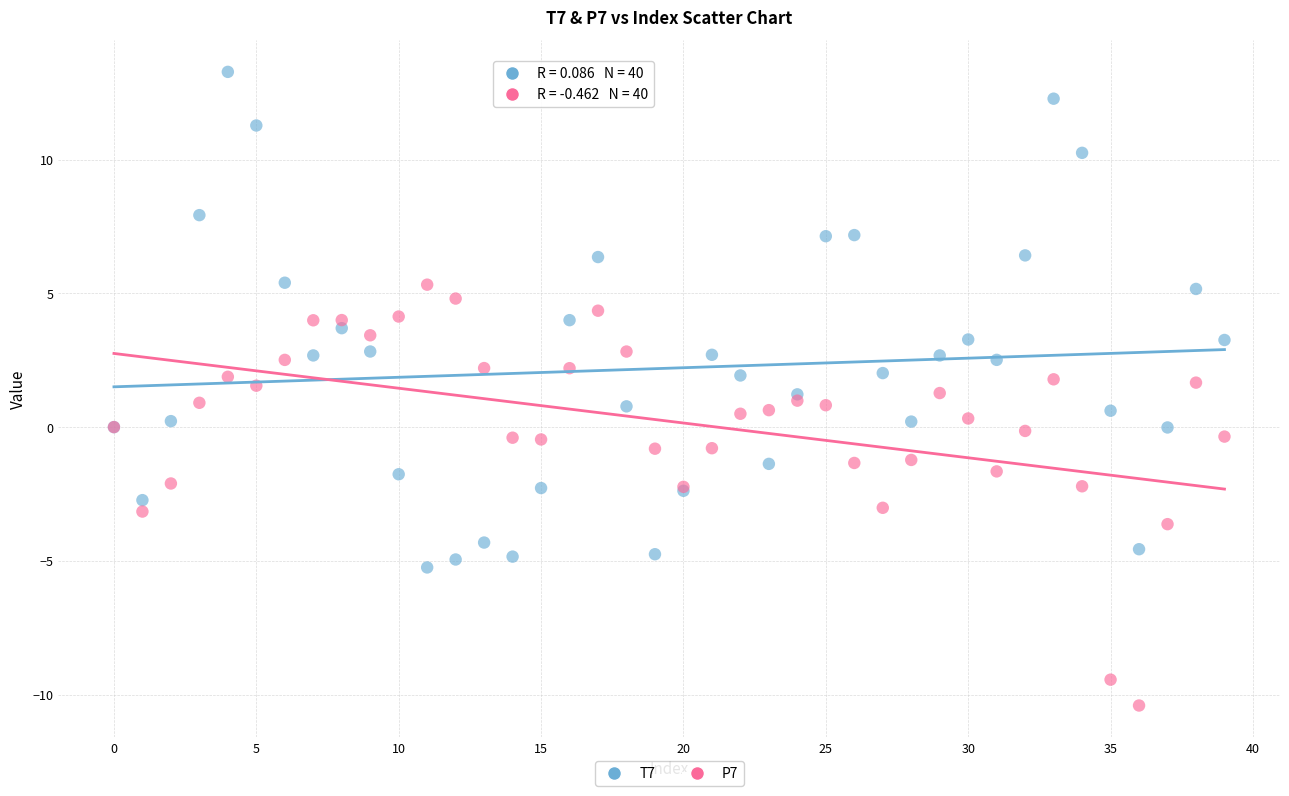

Which series reaches the minimum Y coordinate?

P7